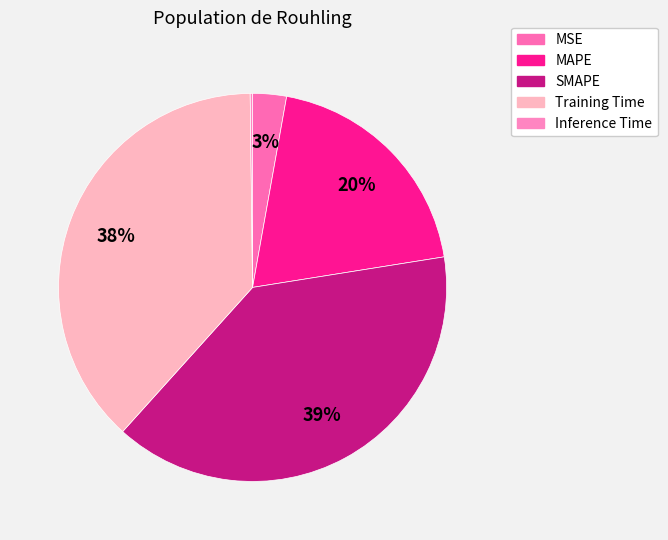

How many segments does this pie chart have?

5